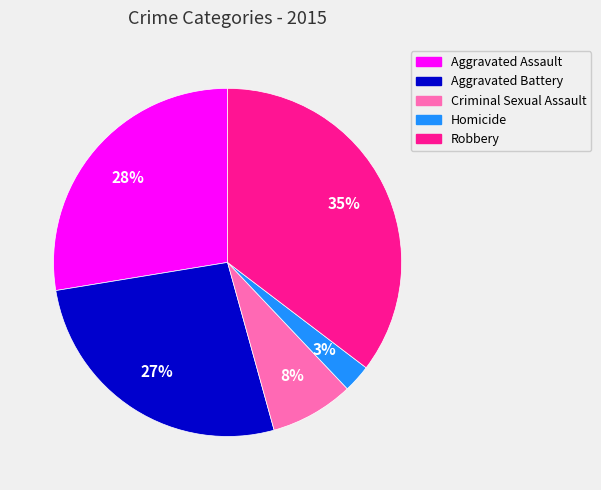

Rank the categories by value from lowest to highest.

Homicide, Criminal Sexual Assault, Aggravated Battery, Aggravated Assault, Robbery